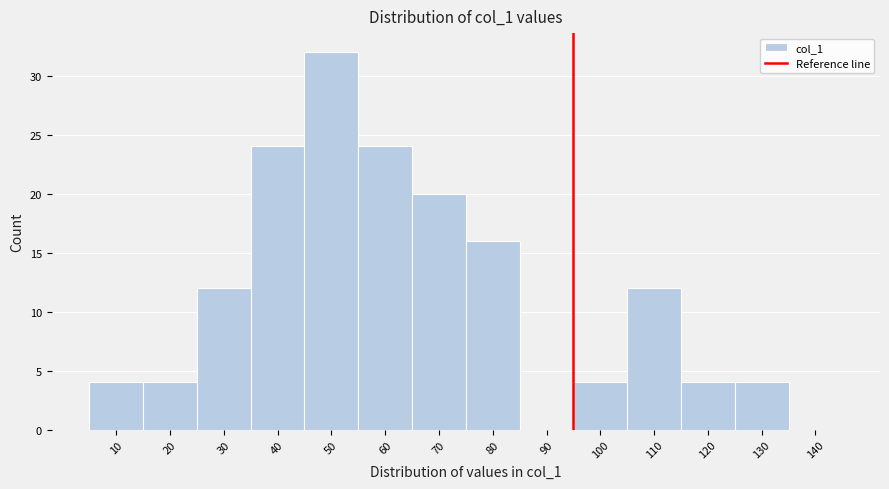

Reading left to right, what are all the values shown in this chart?

10=4	20=4	30=12	40=24	50=32	60=24	70=20	80=16	90=0	100=4	110=12	120=4	130=4	140=0